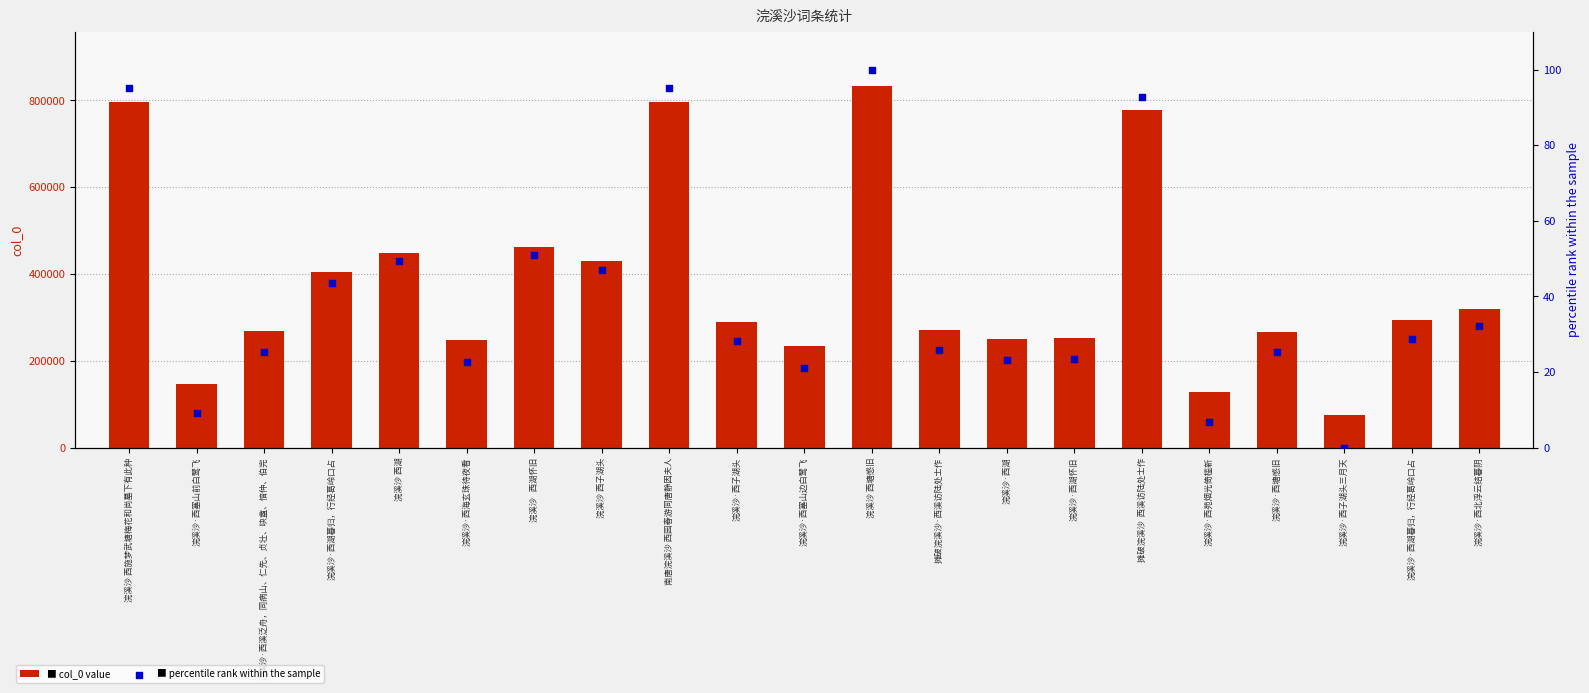

Which series contains the highest Y value?

col_0